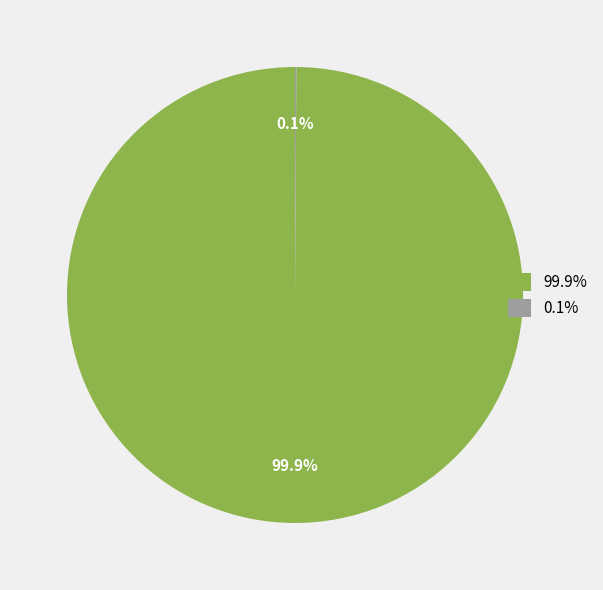

Which category has the biggest portion of the pie?

99.9%